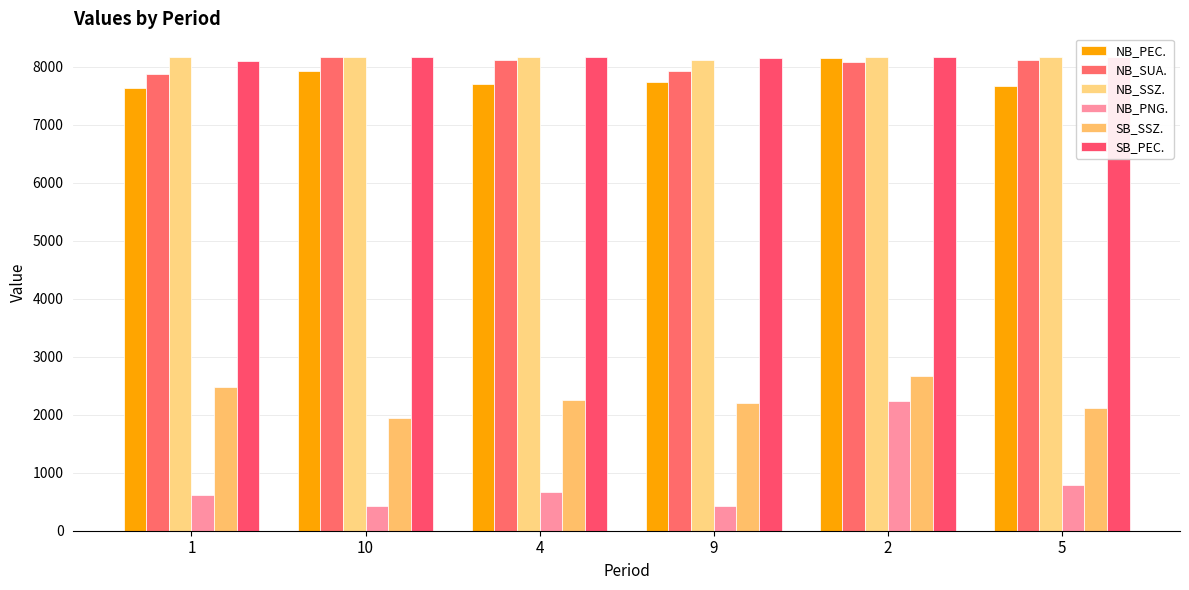

What is the label of the 5th bar from the right?

10